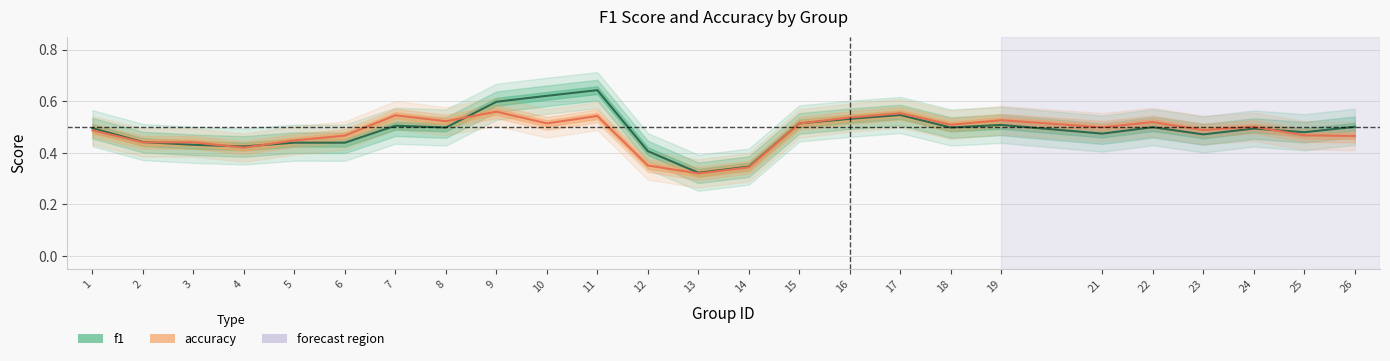

True or false: accuracy has more than 2 points higher than both neighbors.

True